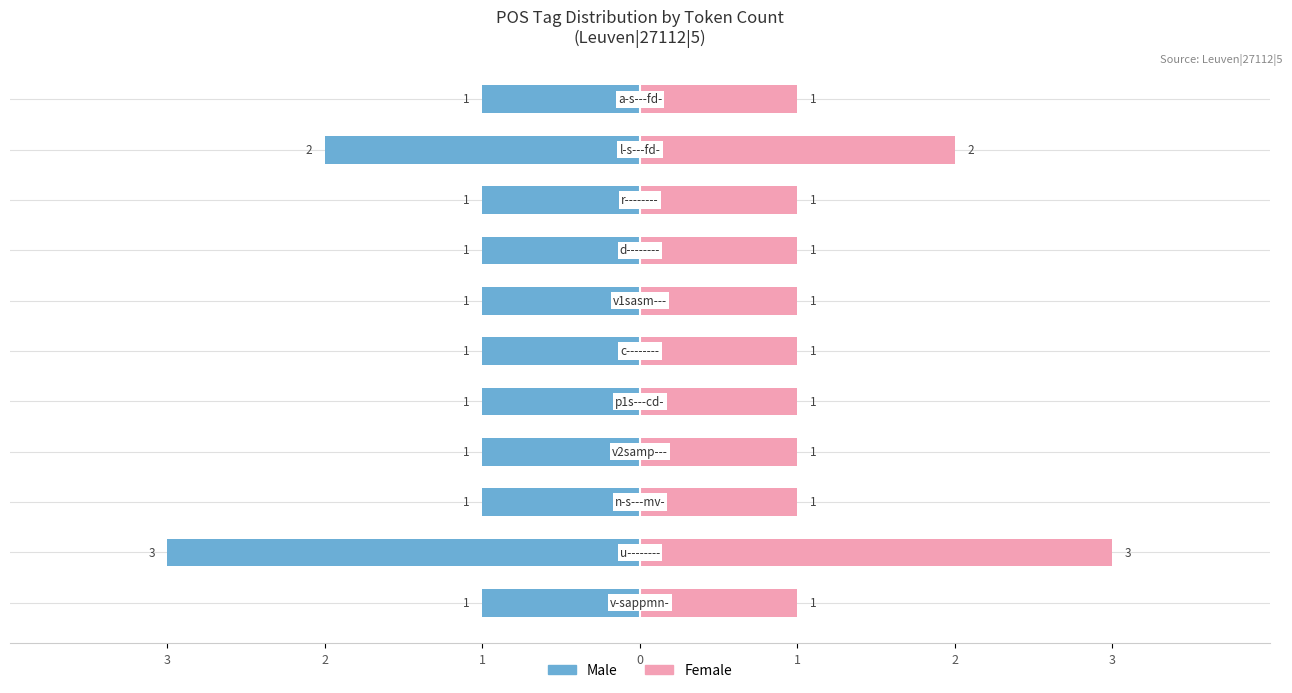

Which series has the largest range (max minus min)?

Male